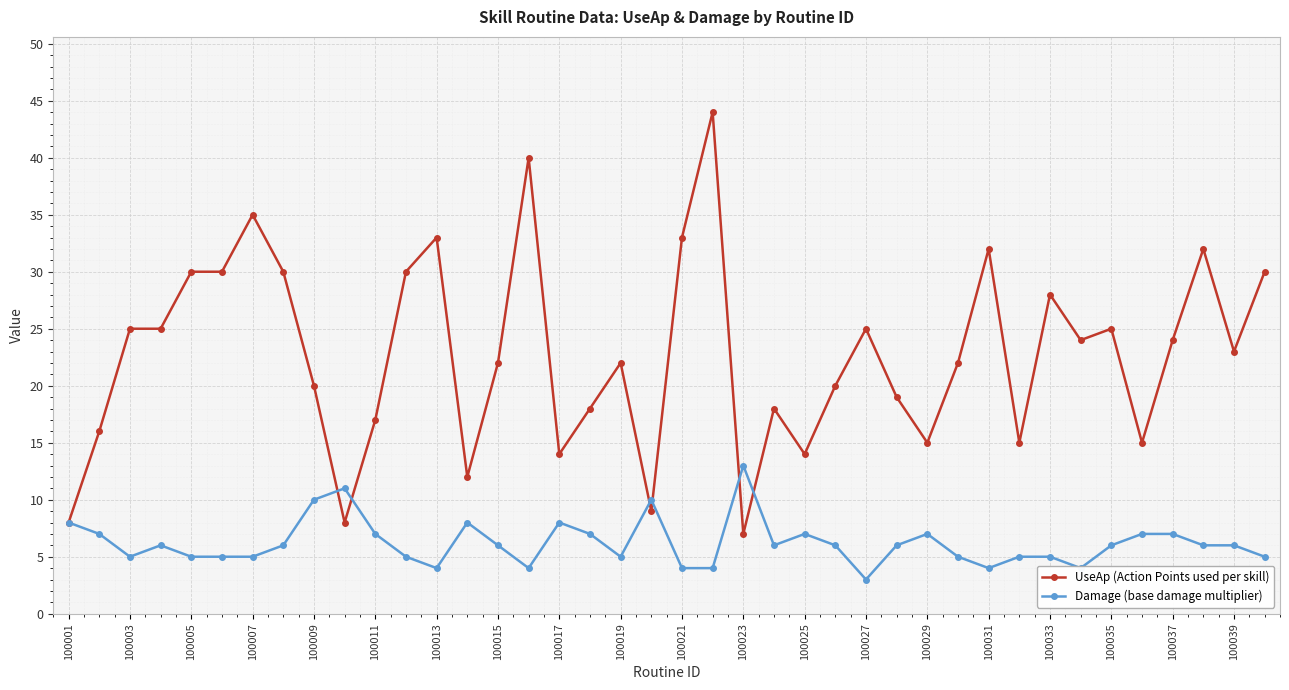

Which series has the largest total across all categories?

UseAp (Action Points used per skill)